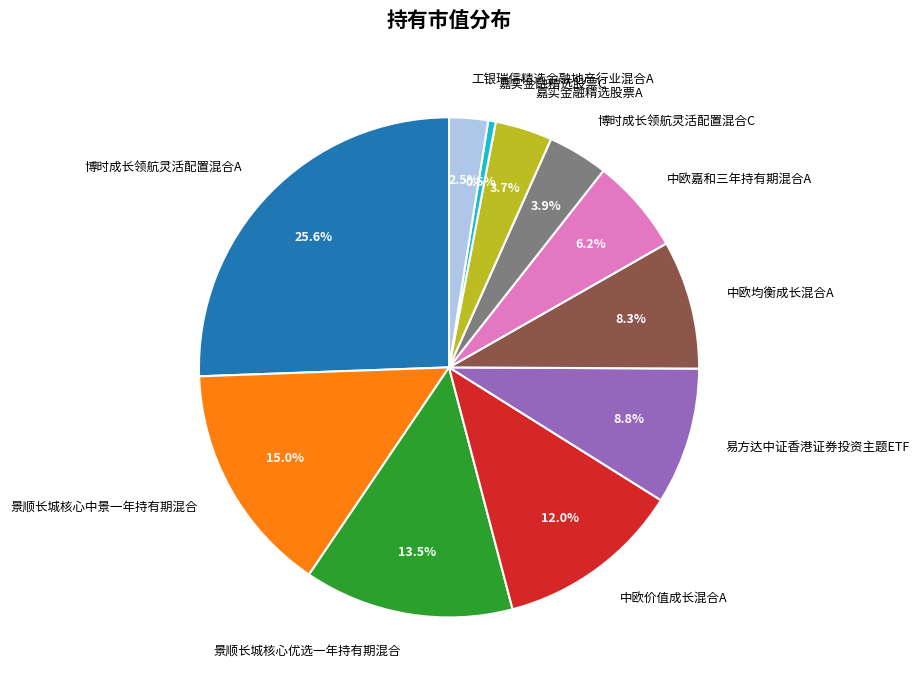

To the nearest percent, what portion does 博时成长领航灵活配置混合A represent?

26%